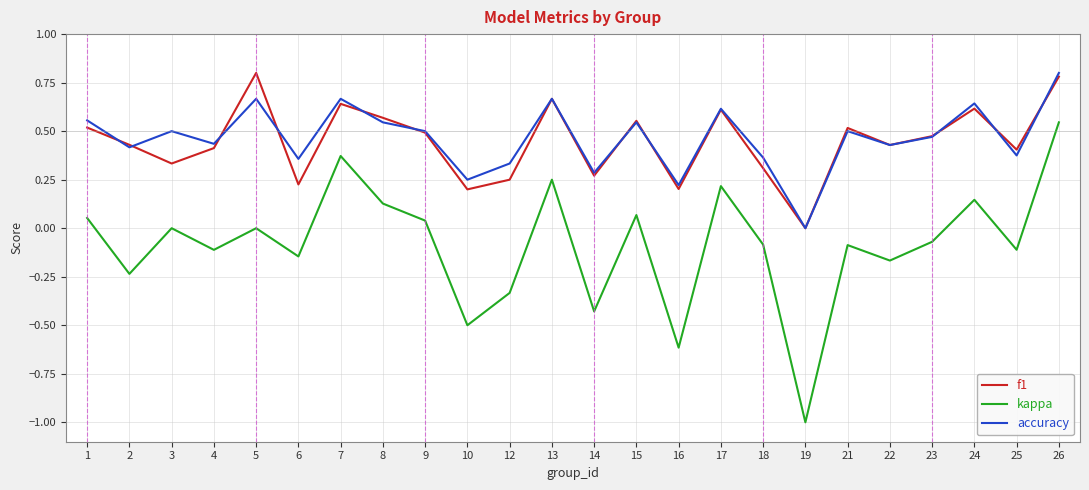

Which series changed the most between 16 and 23?

kappa